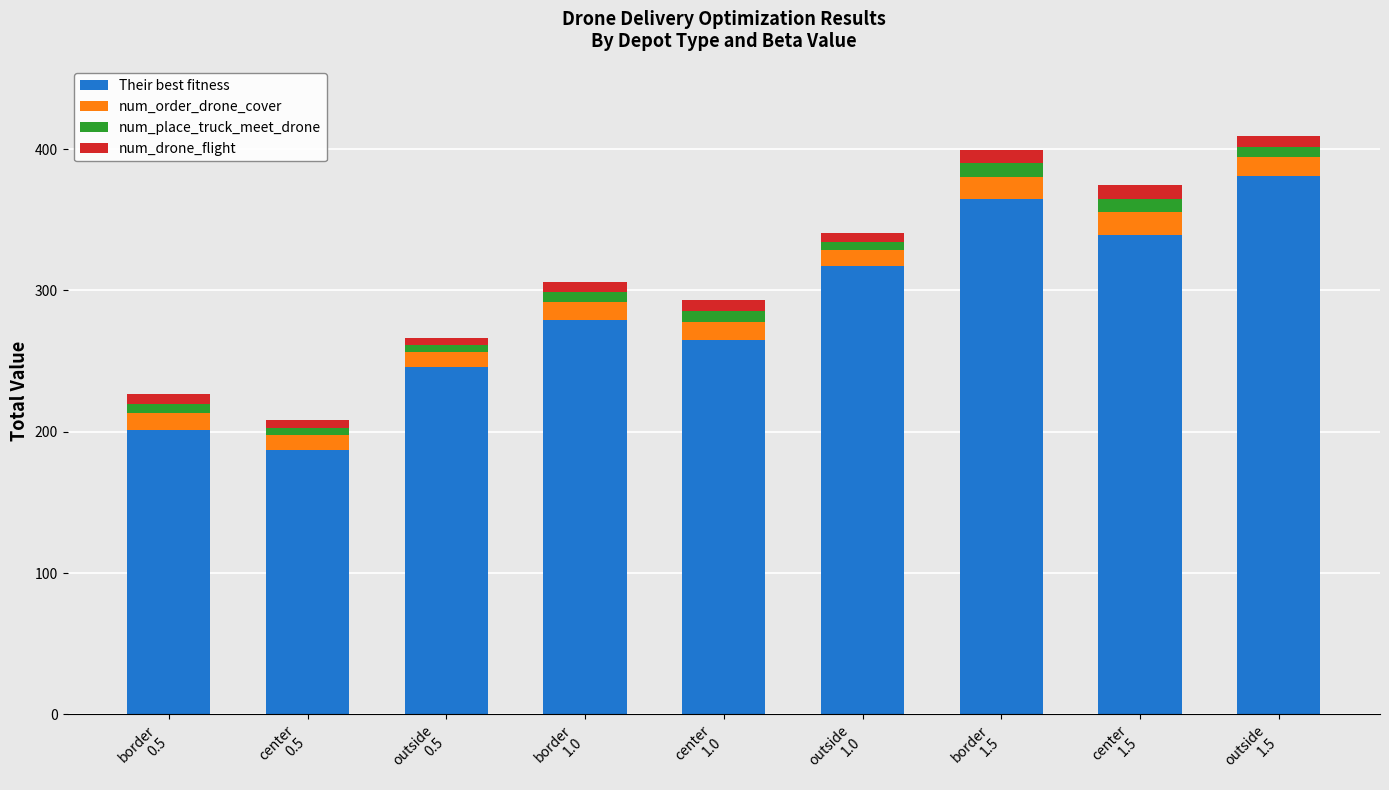

How many bars are there in total?

9